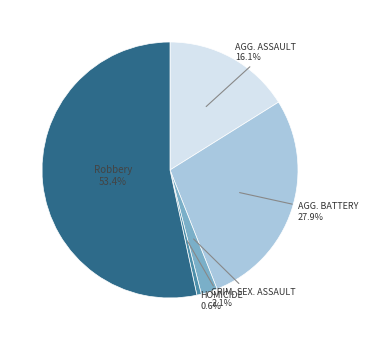

Is there a majority slice in this chart?

Yes